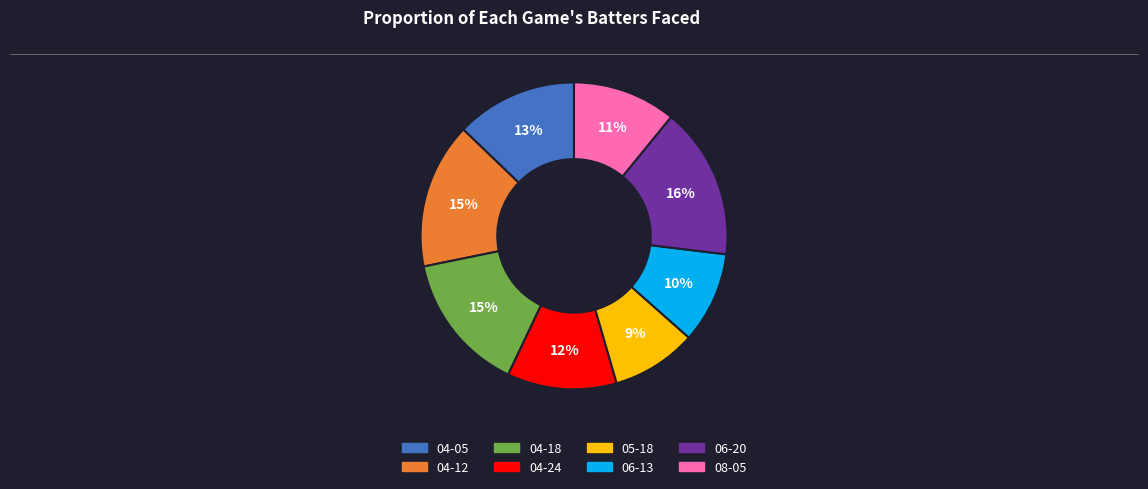

How many segments does this pie chart have?

8